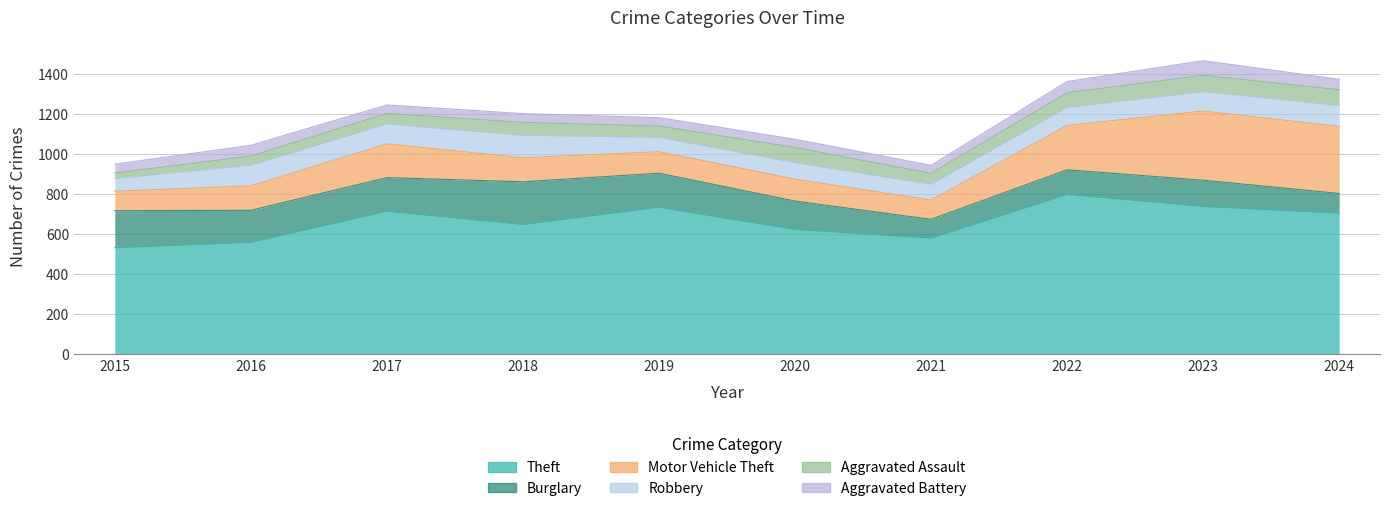

The Burglary series shows 99 at 2024. True or false?

True